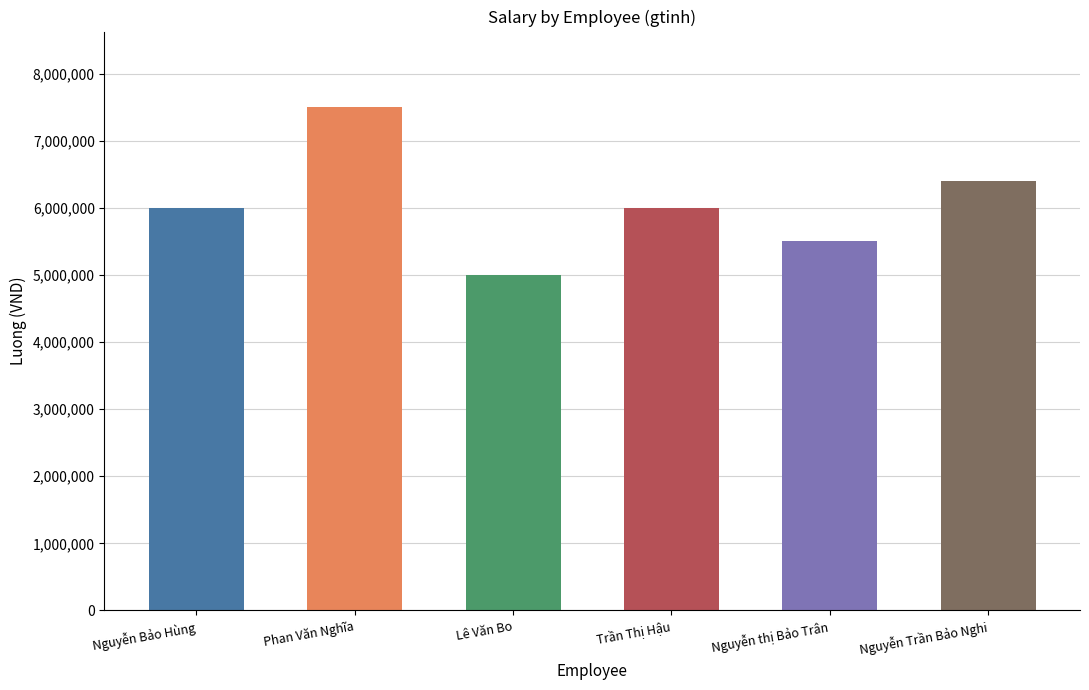

What is the label of the 4th bar from the right?

Lê Văn Bo